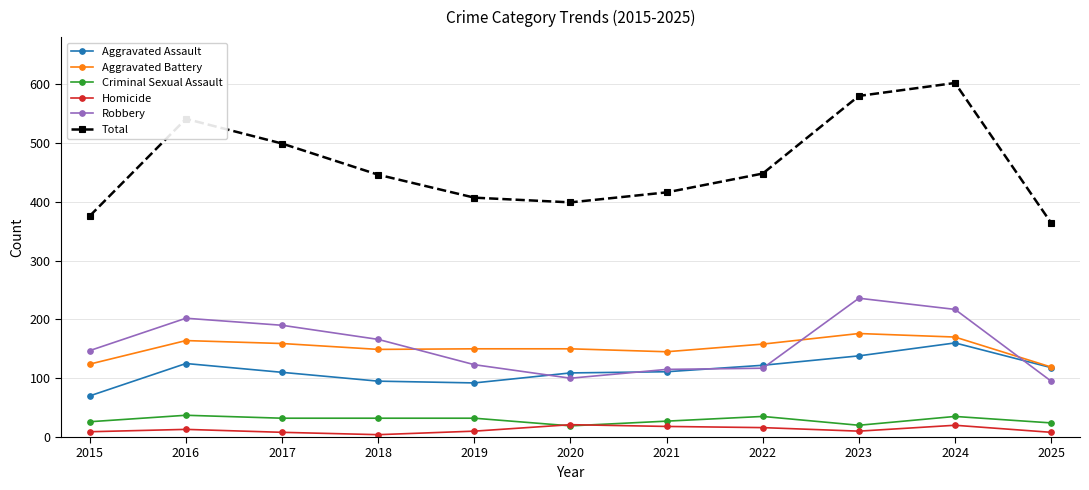

True or false: Robbery and Aggravated Battery cross at least once.

True